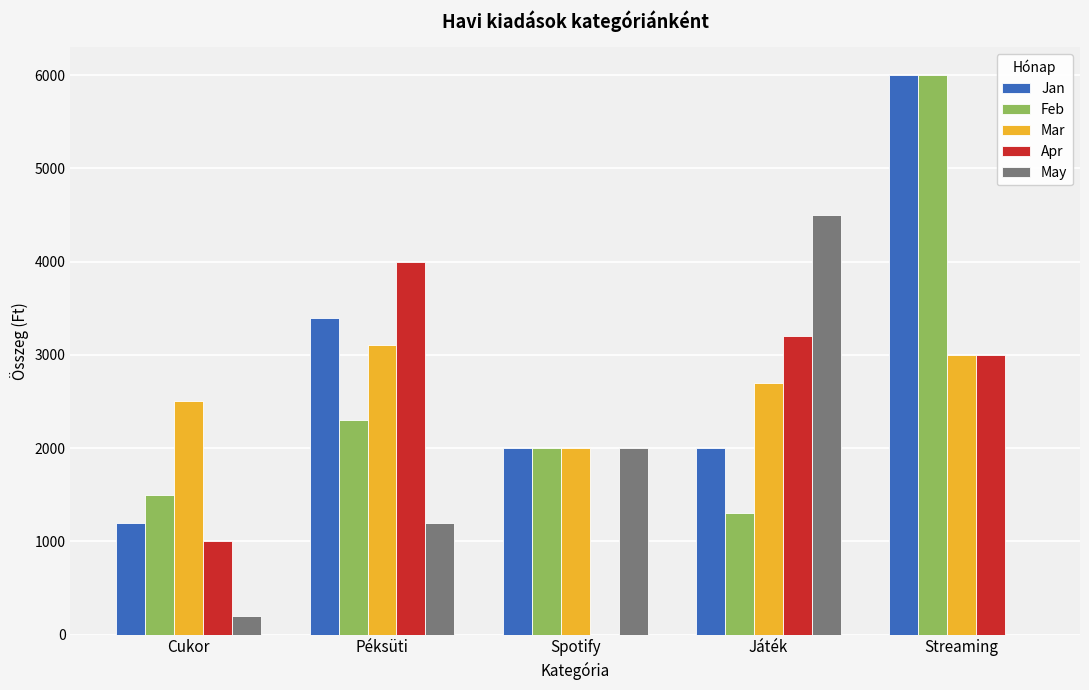

Which series has the largest total across all categories?

Jan